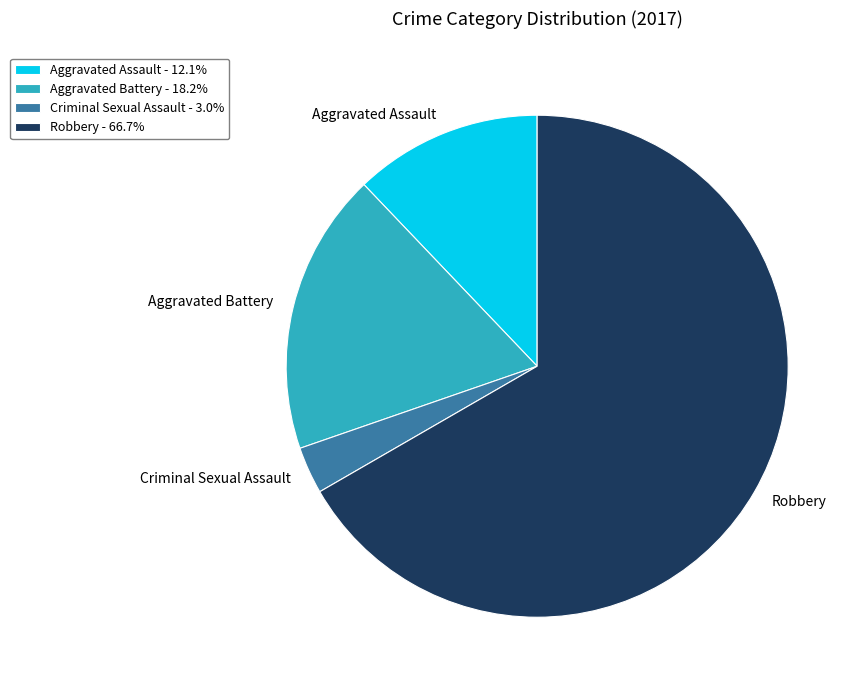

Combined, do Criminal Sexual Assault - 3.0% and Aggravated Battery - 18.2% account for over 50%?

No